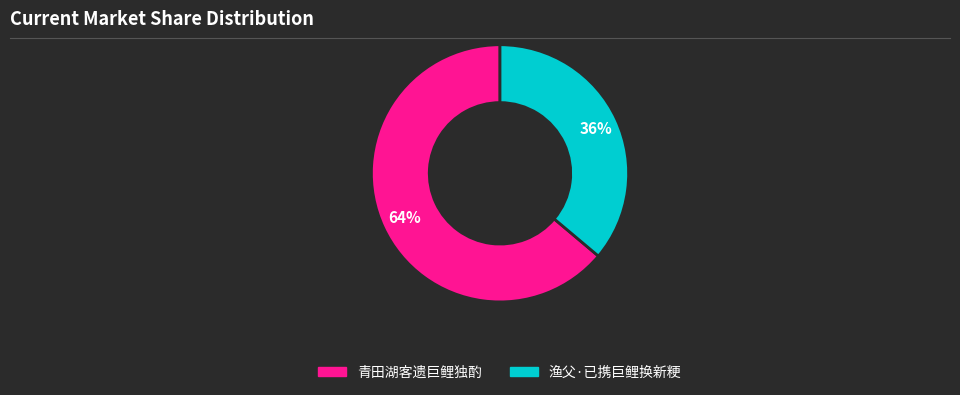

Do 渔父·已携巨鲤换新粳 and 青田湖客遗巨鲤独酌 together represent more than half of the pie?

Yes